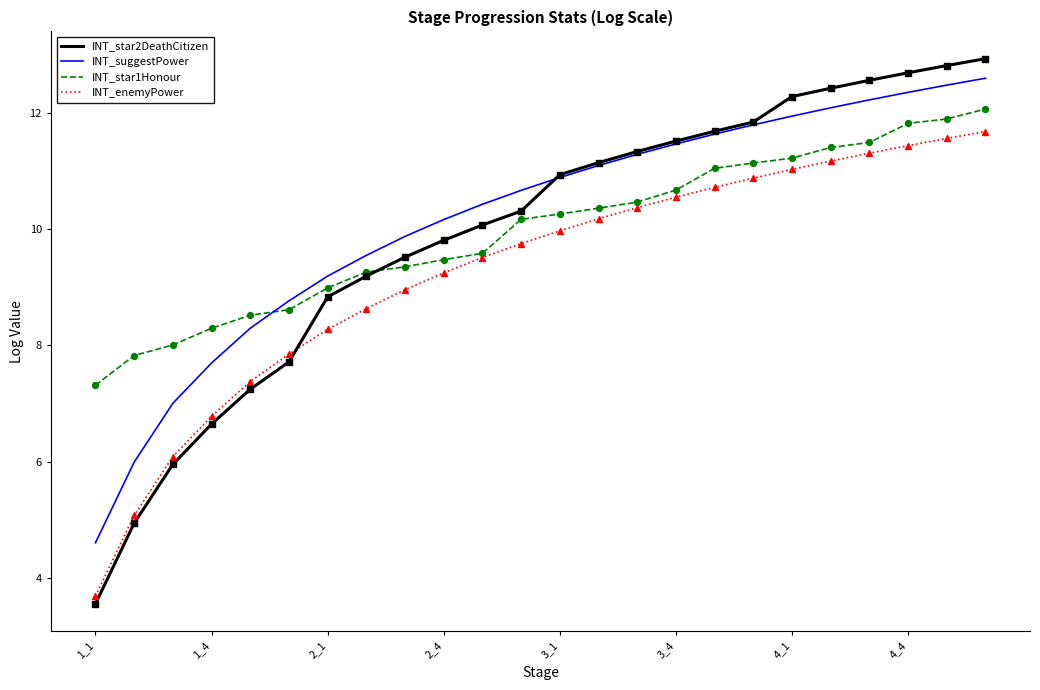

Which series has the largest total across all categories?

INT_suggestPower